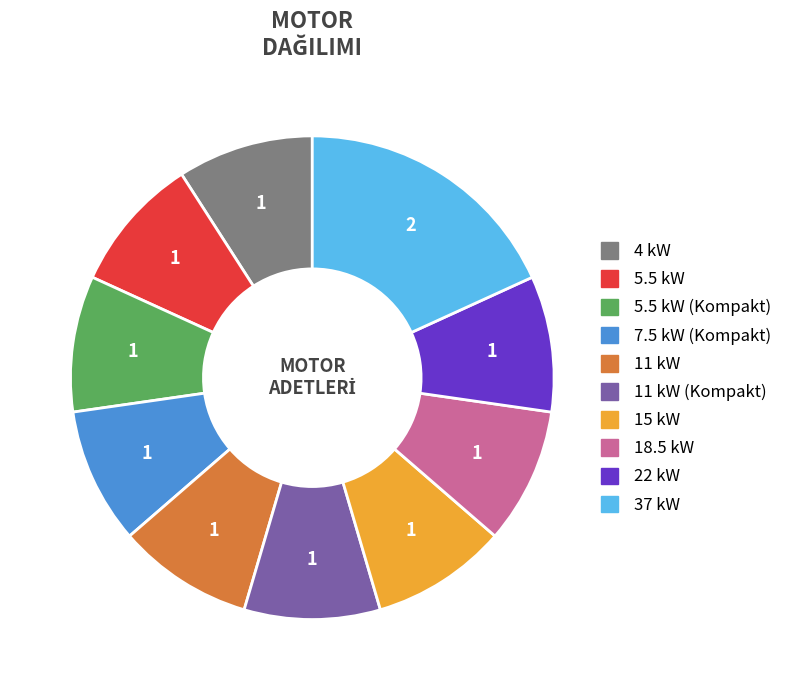

Is there any slice that represents more than half of the pie?

No